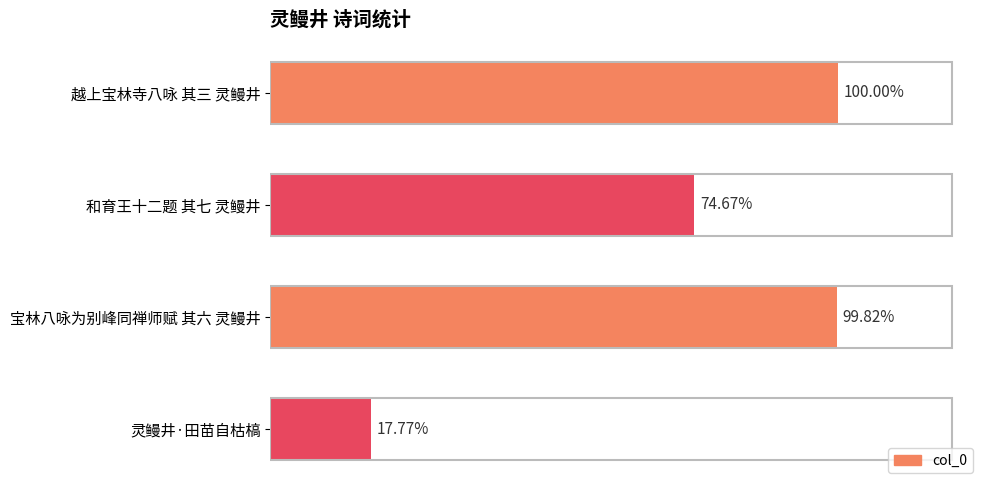

Does the chart contain stacked bars?

No